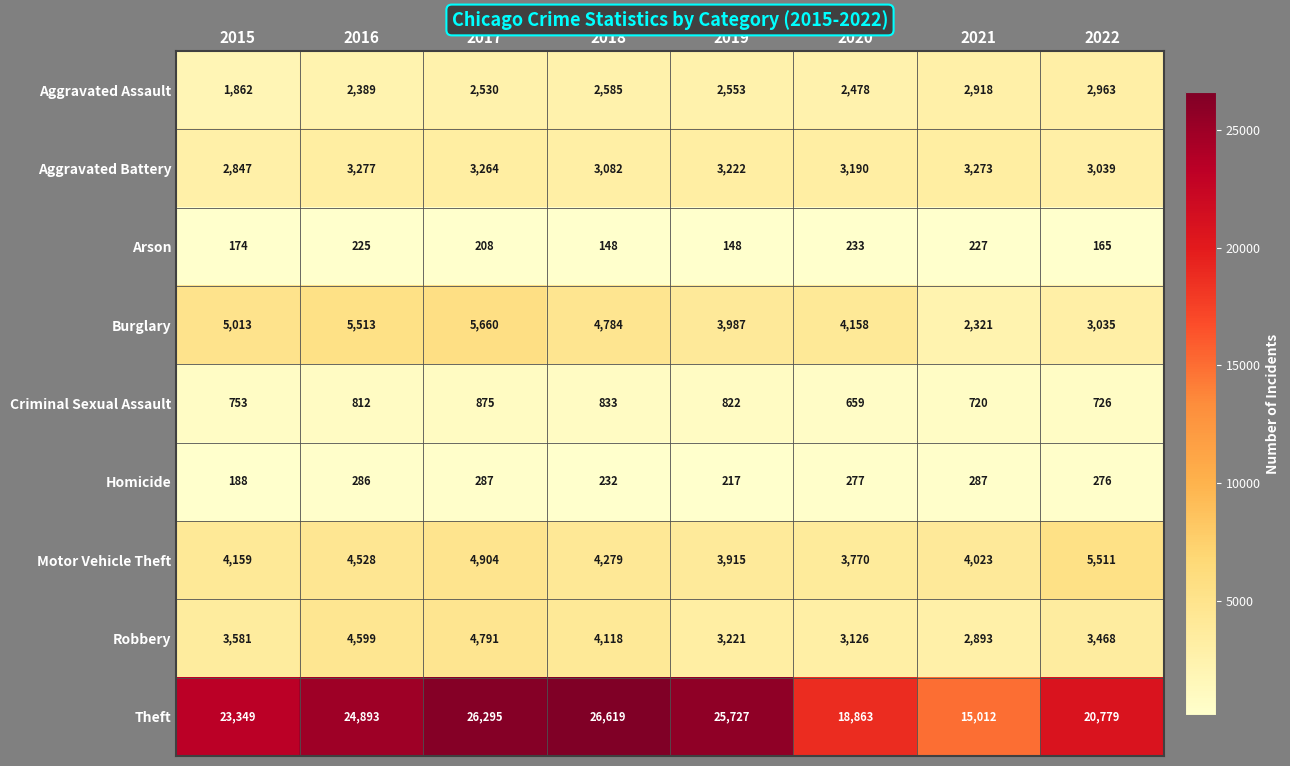

Which series has the largest total across all categories?

Theft